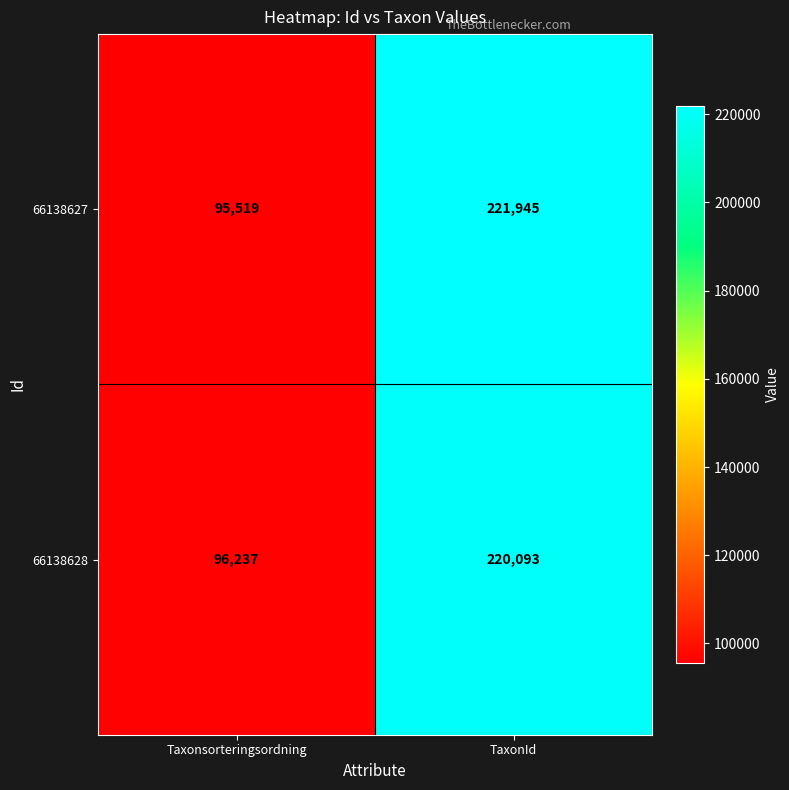

At which label is 66138628 closest to 158165?

Taxonsorteringsordning